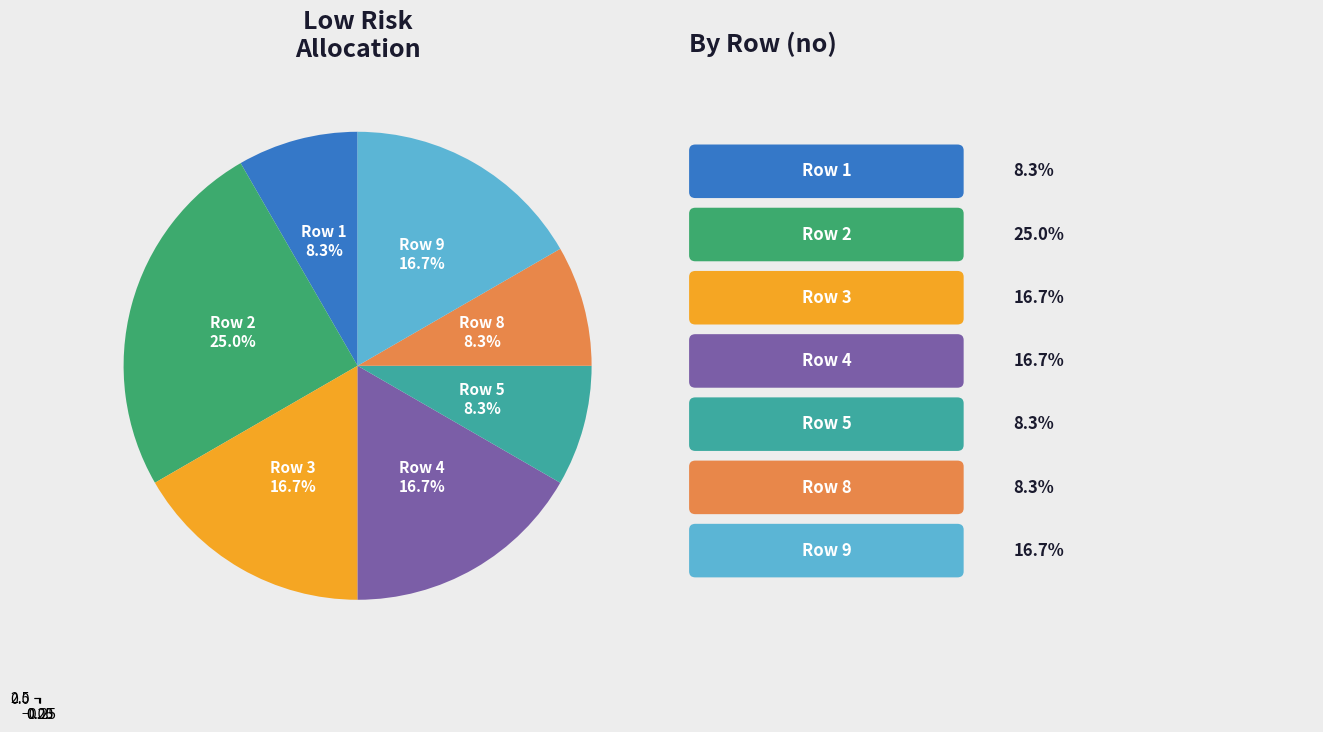

Do 7 and 9 together represent more than half of the pie?

No